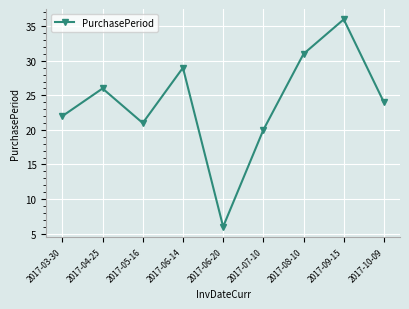

What is the average value?

24